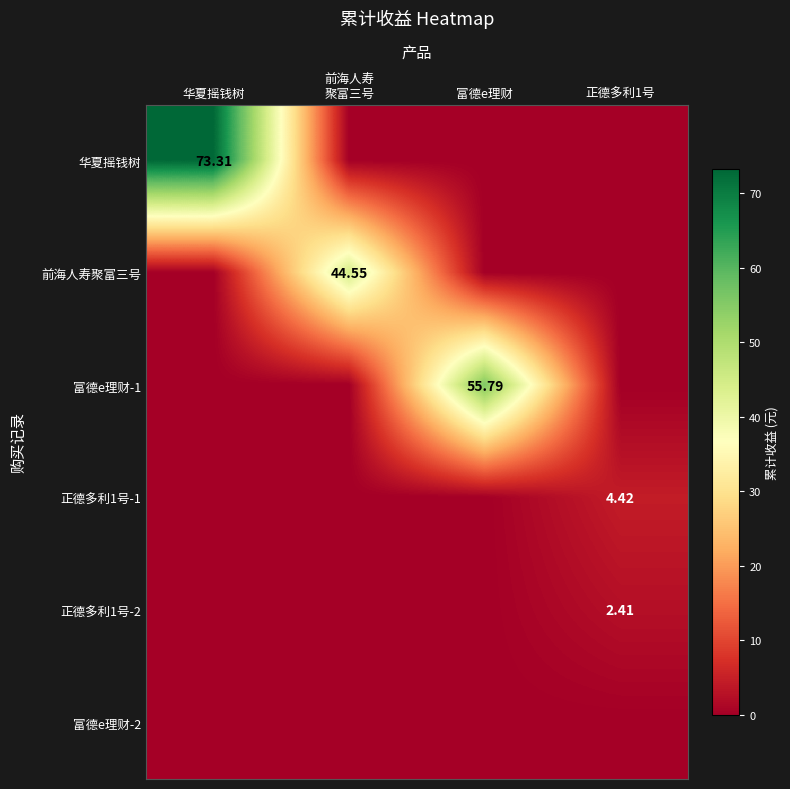

At which label is 富德e理财-1 closest to 27?

华夏摇钱树